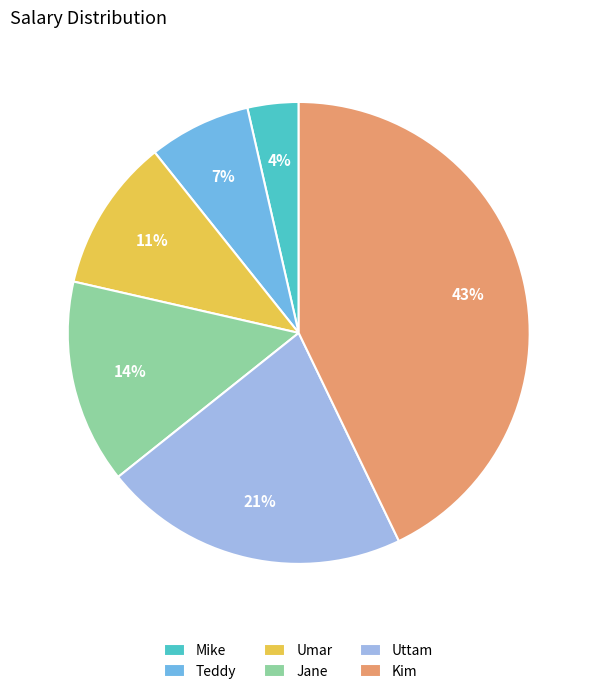

How many segments does this pie chart have?

6